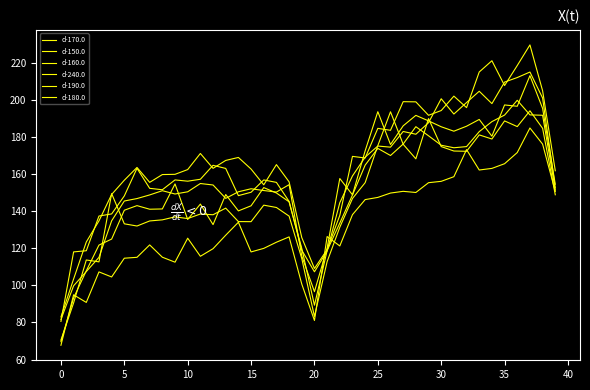

True or false: d-150.0 and d-180.0 cross at least once.

False